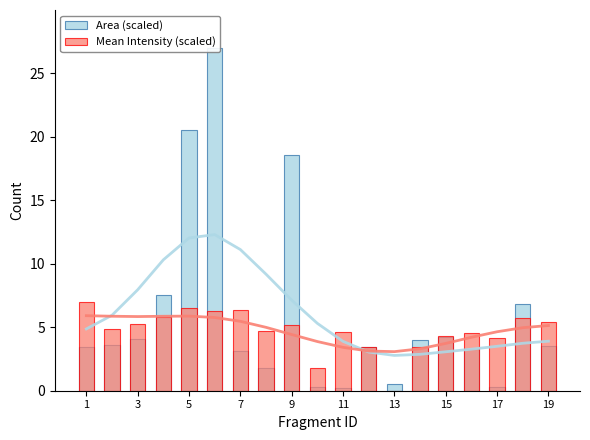

How many bars are there in each group?

2